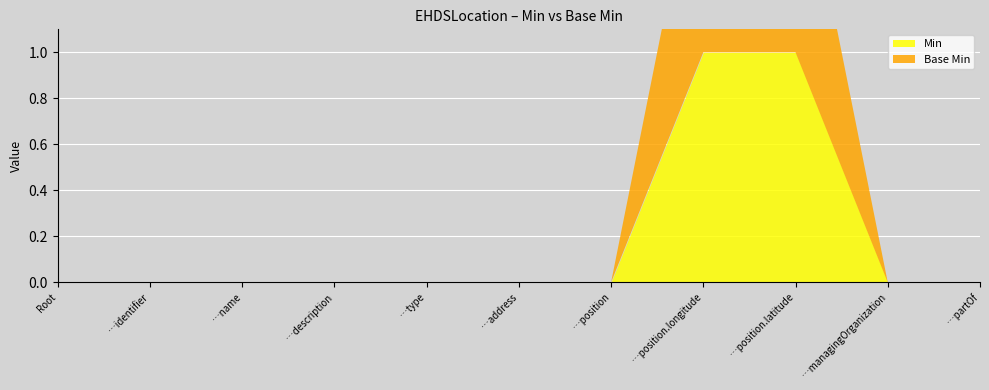

How many lines are shown in the chart?

2